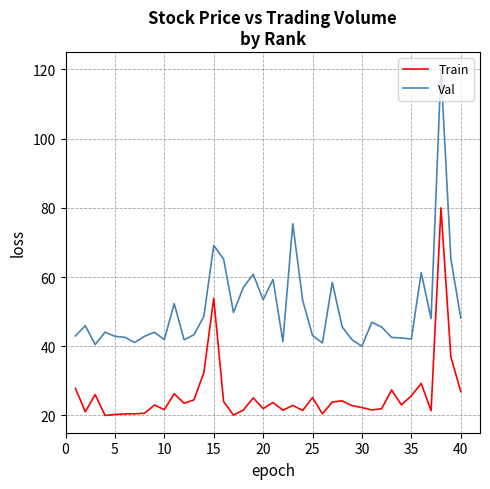

List the series in order of their overall mean, lowest first.

Train, Val